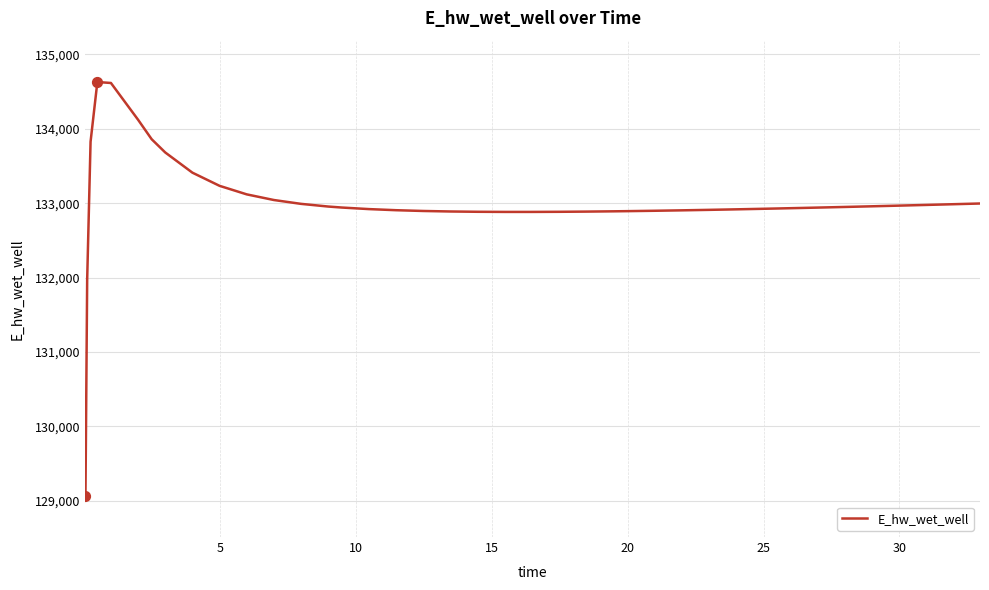

What is the maximum value shown in the chart?

134627.9